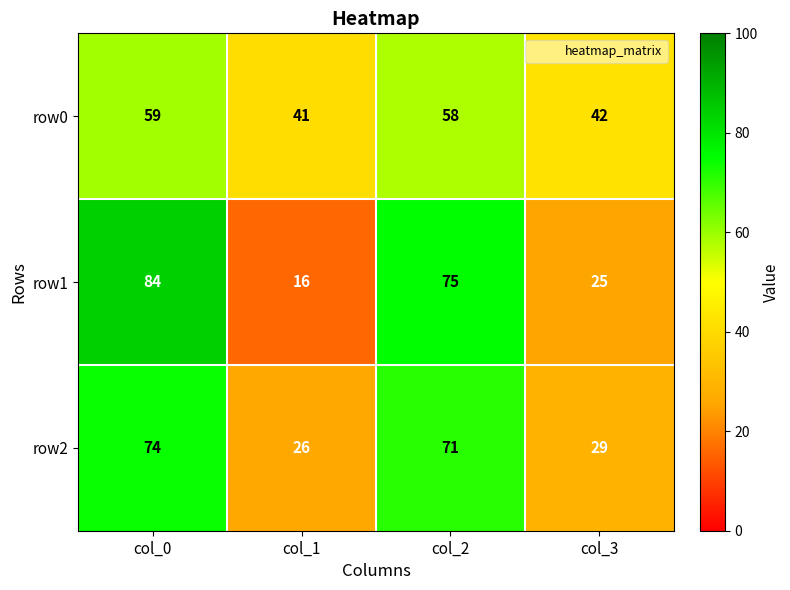

Reading left to right, what are all the values shown in this chart?

row0: col_0=59	col_1=41	col_2=58	col_3=42
row1: col_0=84	col_1=16	col_2=75	col_3=25
row2: col_0=74	col_1=26	col_2=71	col_3=29